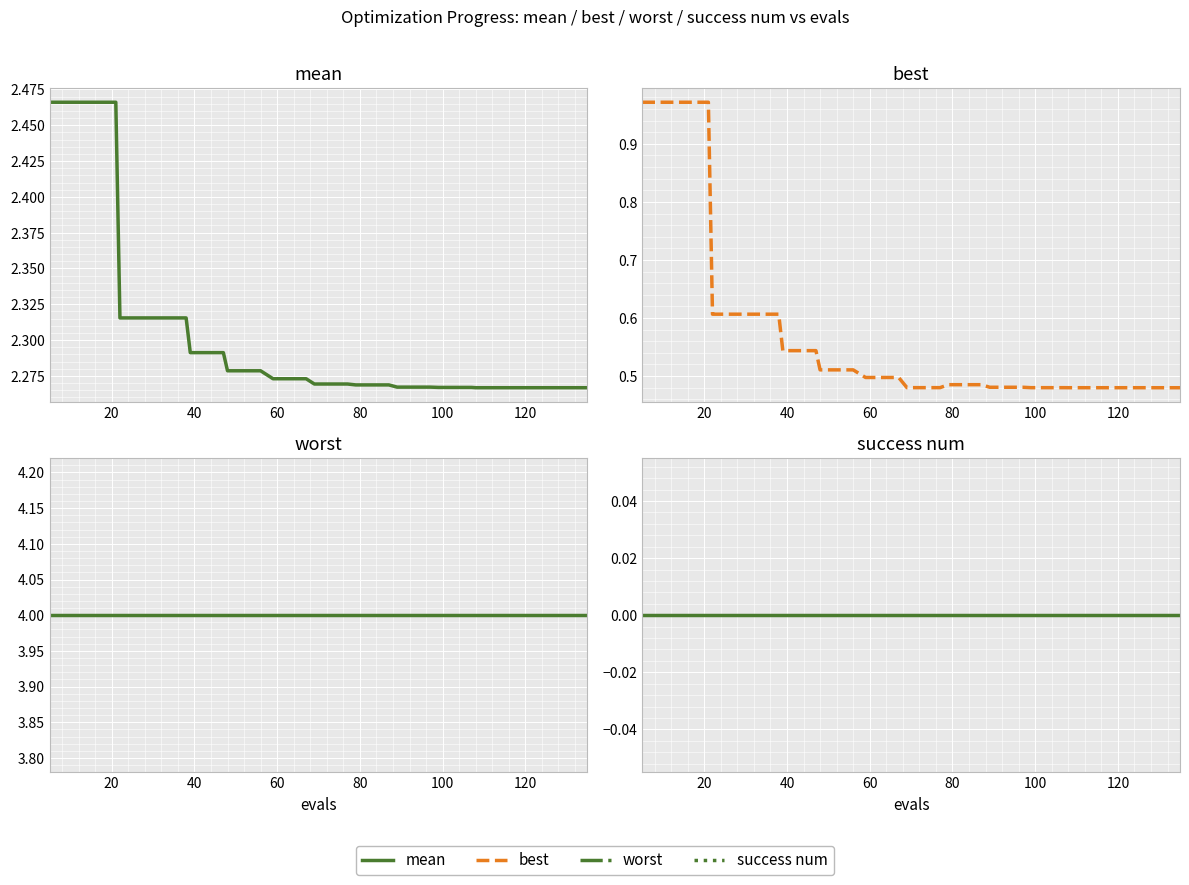

What is the value of the mean point at the 17th from the left?

2.3